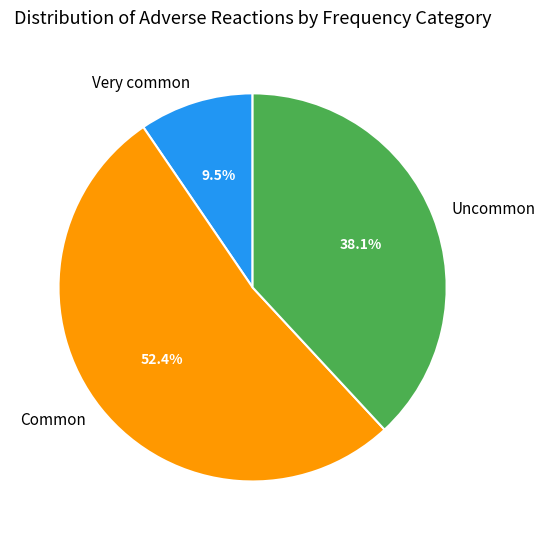

Which category has the smallest portion of the pie?

Very common